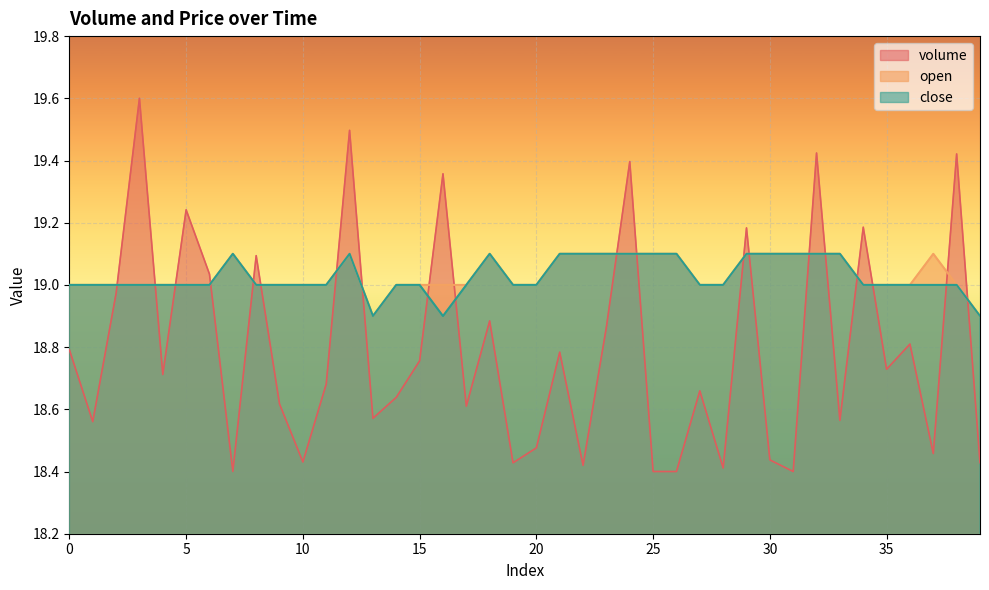

Reading left to right, list all the values displayed in this chart.

volume: 0=18.8	1=18.6	2=19.0	3=19.6	4=18.7	5=19.2	6=19.0	7=18.4	8=19.1	9=18.6	10=18.4	11=18.7	12=19.5	13=18.6	14=18.6	15=18.8	16=19.4	17=18.6	18=18.9	19=18.4	20=18.5	21=18.8	22=18.4	23=18.9	24=19.4	25=18.4	26=18.4	27=18.7	28=18.4	29=19.2	30=18.4	31=18.4	32=19.4	33=18.6	34=19.2	35=18.7	36=18.8	37=18.5	38=19.4	39=18.4
open: 0=19.0	1=19.0	2=19.0	3=19.0	4=19.0	5=19.0	6=19.0	7=19.1	8=19.0	9=19.0	10=19.0	11=19.0	12=19.1	13=18.9	14=19.0	15=19.0	16=19.0	17=19.0	18=19.1	19=19.0	20=19.0	21=19.1	22=19.1	23=19.1	24=19.1	25=19.1	26=19.1	27=19.0	28=19.0	29=19.1	30=19.1	31=19.1	32=19.1	33=19.1	34=19.0	35=19.0	36=19.0	37=19.1	38=19.0	39=18.9
close: 0=19.0	1=19.0	2=19.0	3=19.0	4=19.0	5=19.0	6=19.0	7=19.1	8=19.0	9=19.0	10=19.0	11=19.0	12=19.1	13=18.9	14=19.0	15=19.0	16=18.9	17=19.0	18=19.1	19=19.0	20=19.0	21=19.1	22=19.1	23=19.1	24=19.1	25=19.1	26=19.1	27=19.0	28=19.0	29=19.1	30=19.1	31=19.1	32=19.1	33=19.1	34=19.0	35=19.0	36=19.0	37=19.0	38=19.0	39=18.9